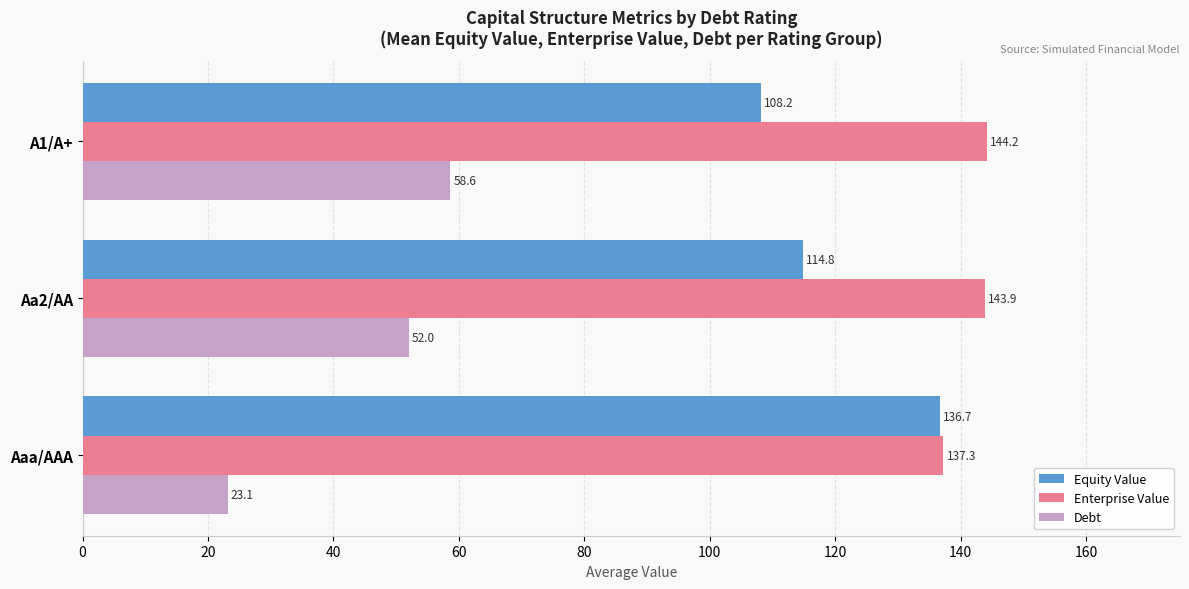

List the series in order of their overall mean, highest first.

Enterprise Value, Equity Value, Debt